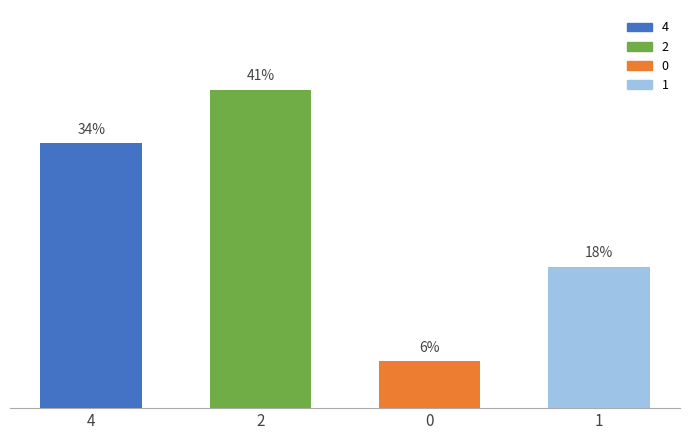

Does the chart contain any negative values?

No